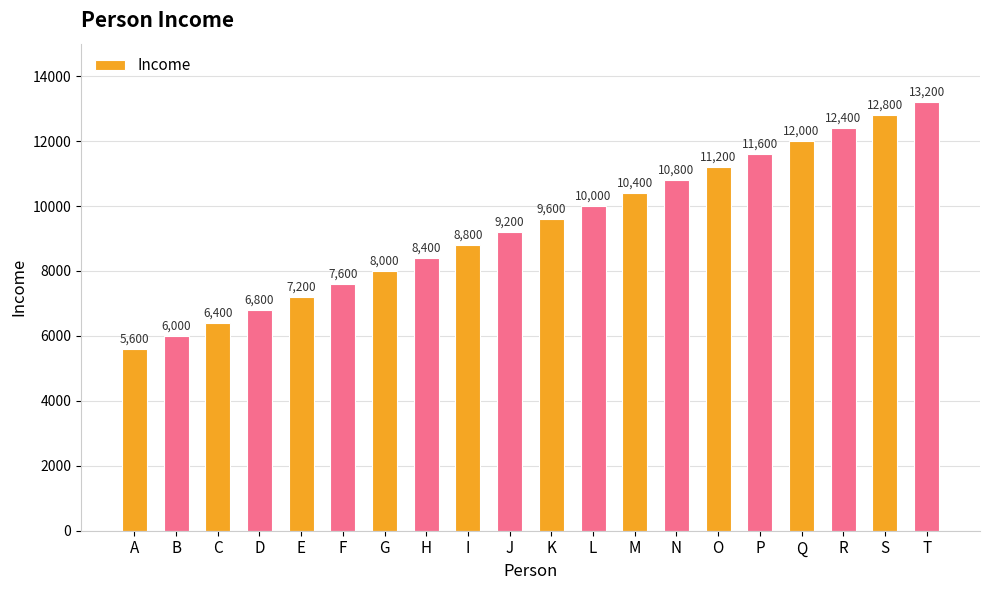

Which label corresponds to the smallest value in the chart?

A